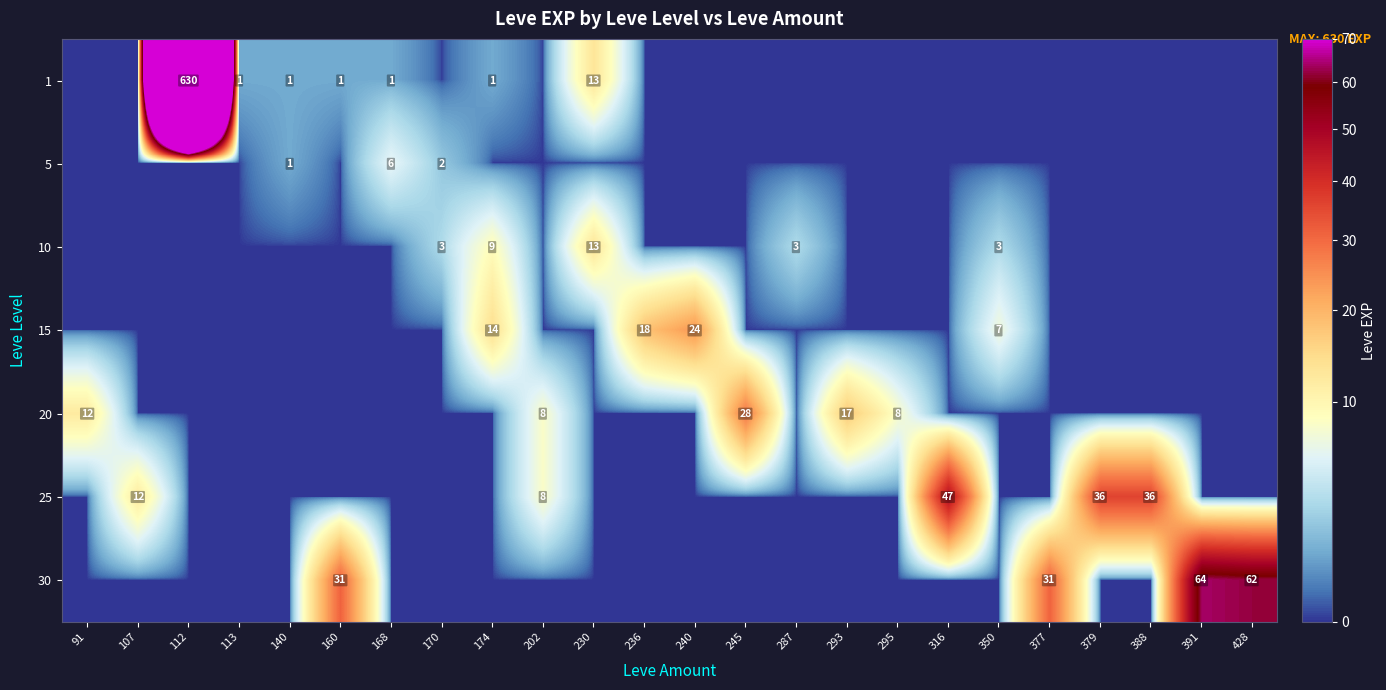

What is the spread (max minus min) of values at 377?

31